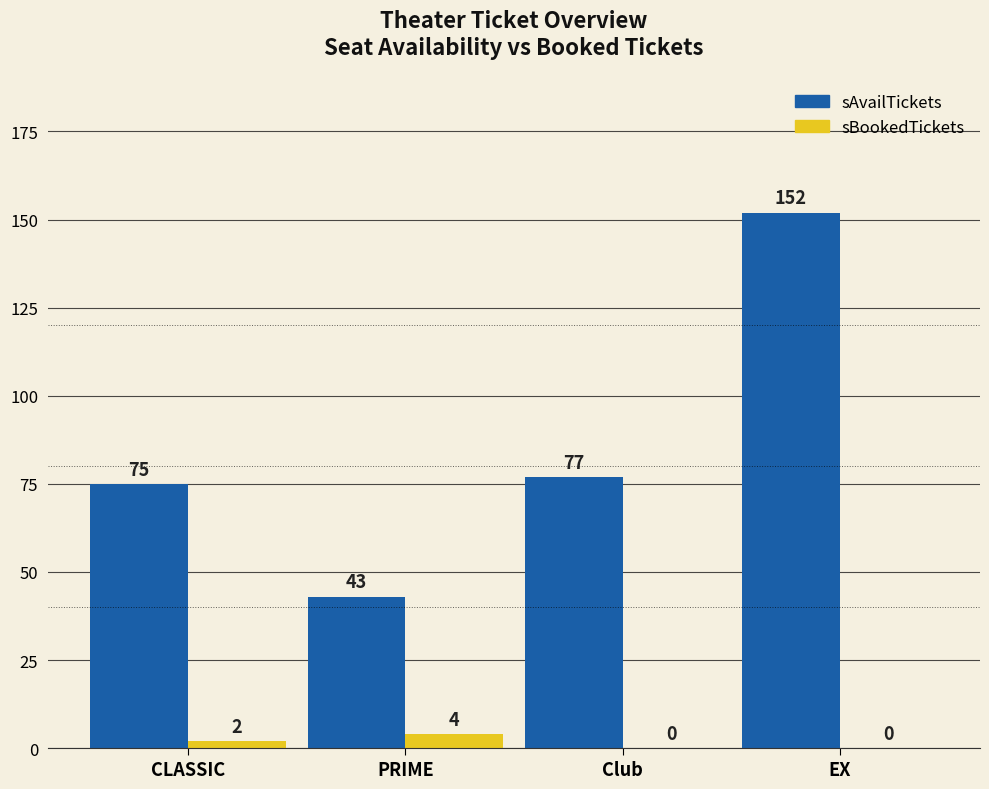

The value of sAvailTickets at Club is 77. True or false?

True